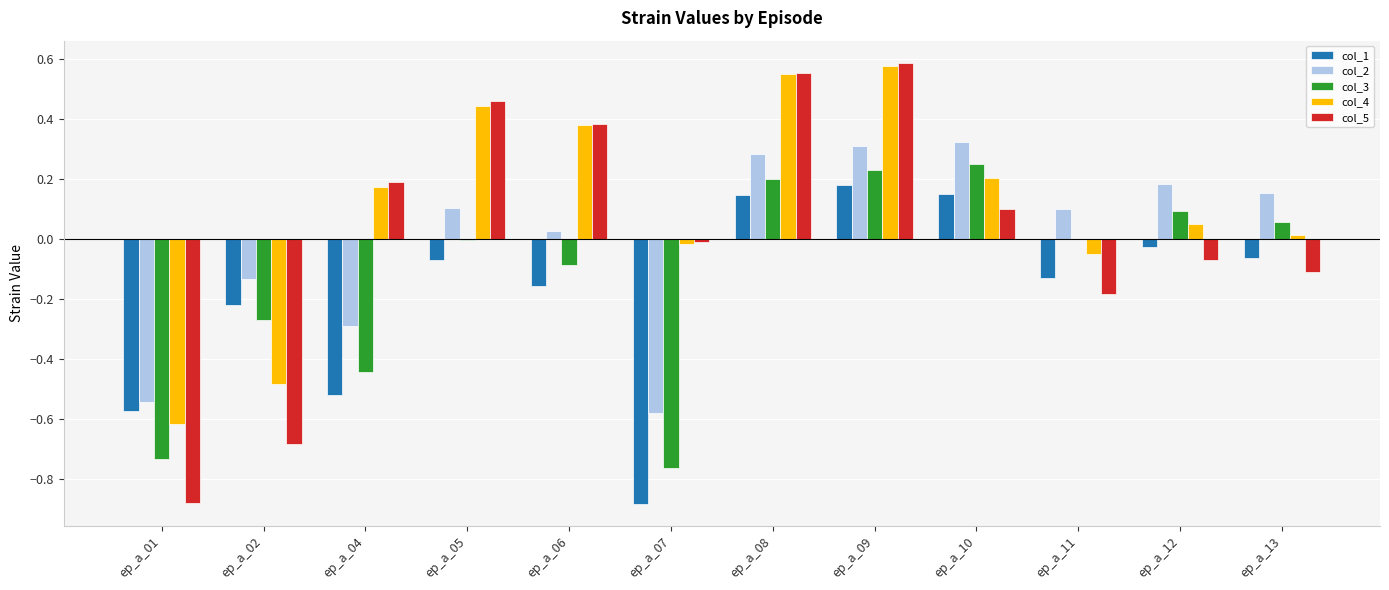

Which series has the largest total across all categories?

col_4